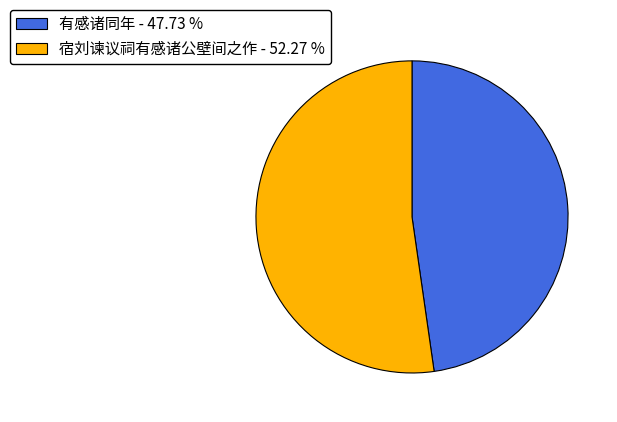

What is the largest slice in the pie chart?

宿刘谏议祠有感诸公壁间之作